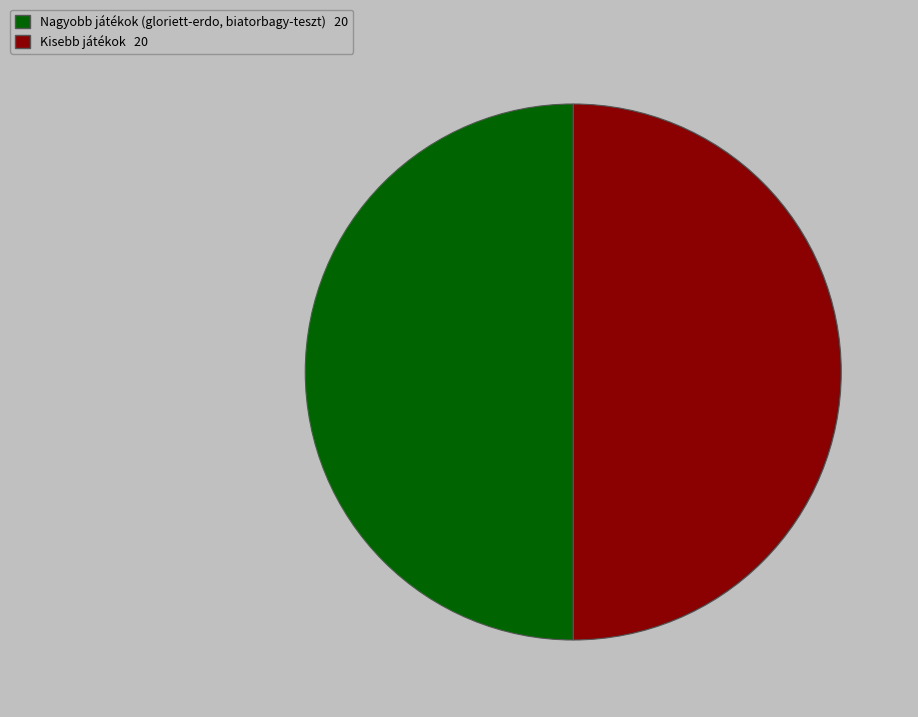

Which category has the biggest portion of the pie?

gloriett-erdo